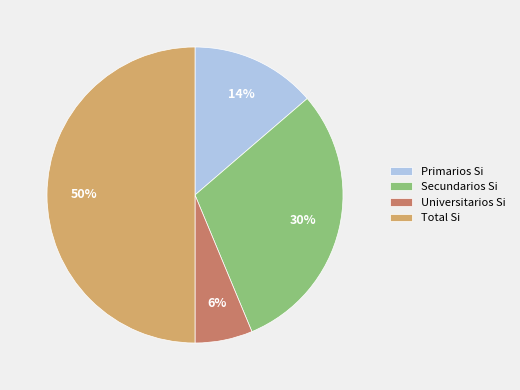

How many segments does this pie chart have?

4